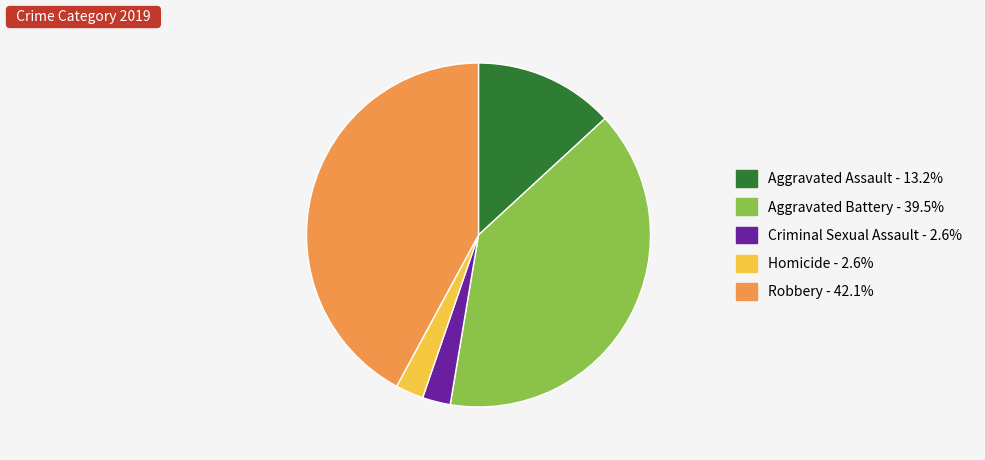

Combined, do Criminal Sexual Assault and Aggravated Battery account for over 50%?

No